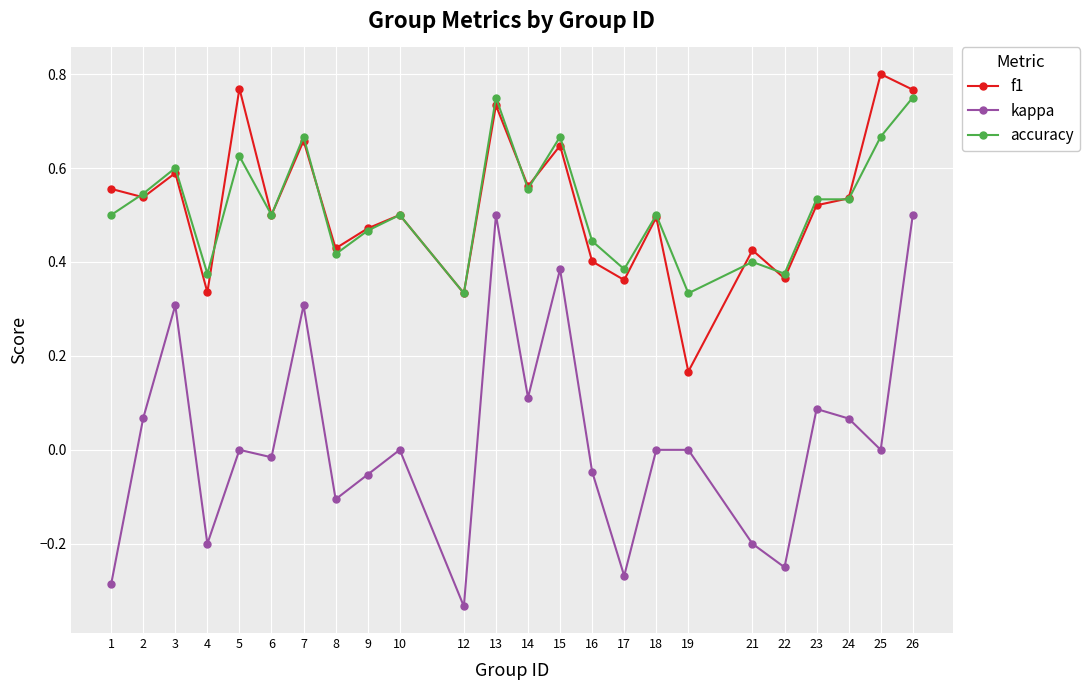

At which category is the sum across all series the highest?

26